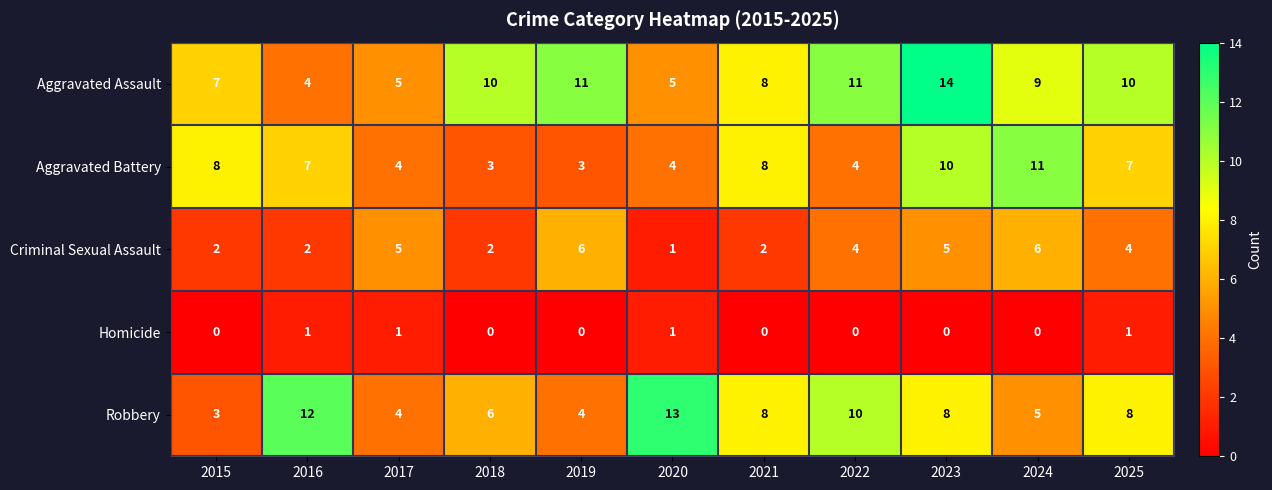

What is the sum of all Criminal Sexual Assault values?

39